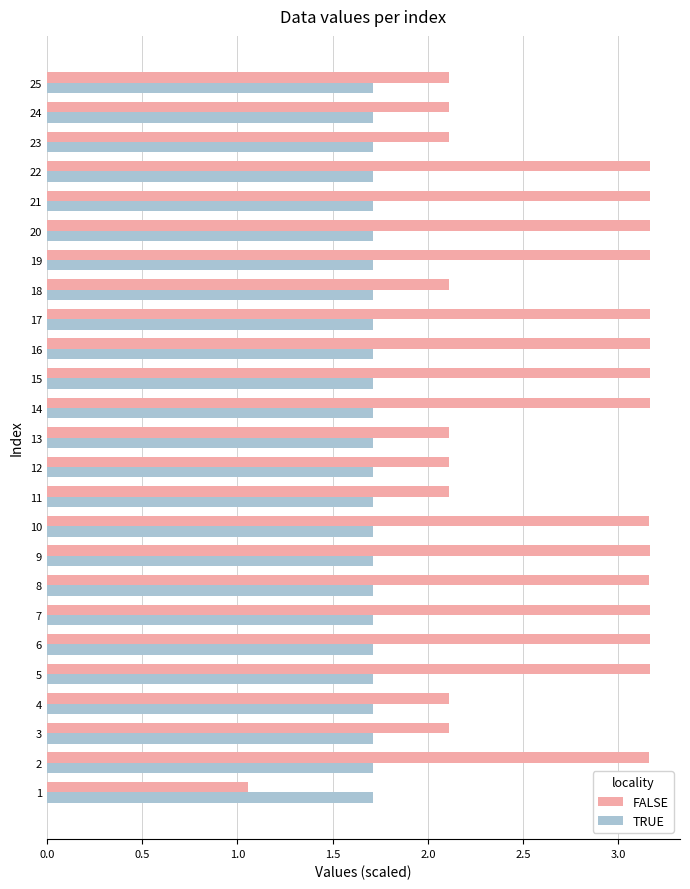

What is the sum of all TRUE values?

42.9